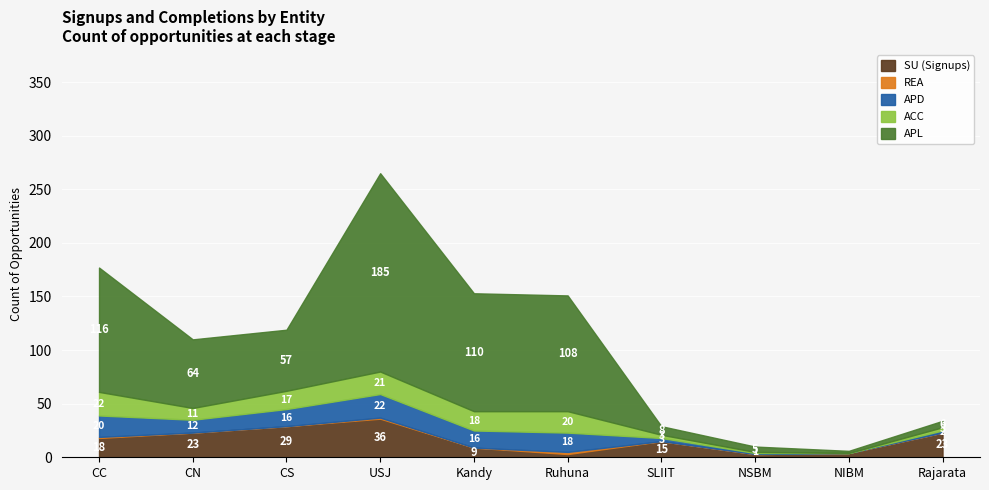

The value of REA at CC is 1. True or false?

True